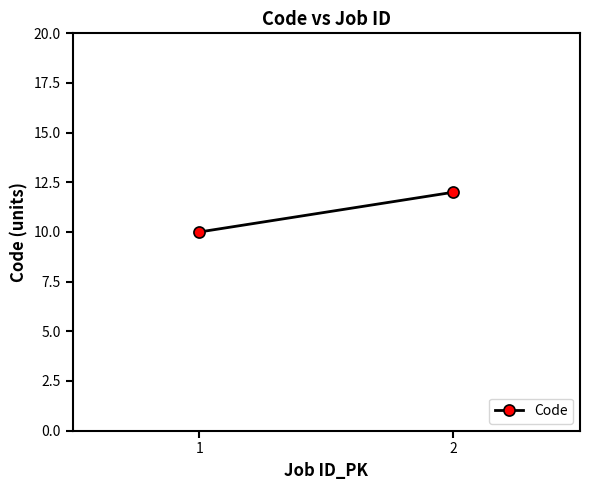

What is the maximum value shown in the chart?

12